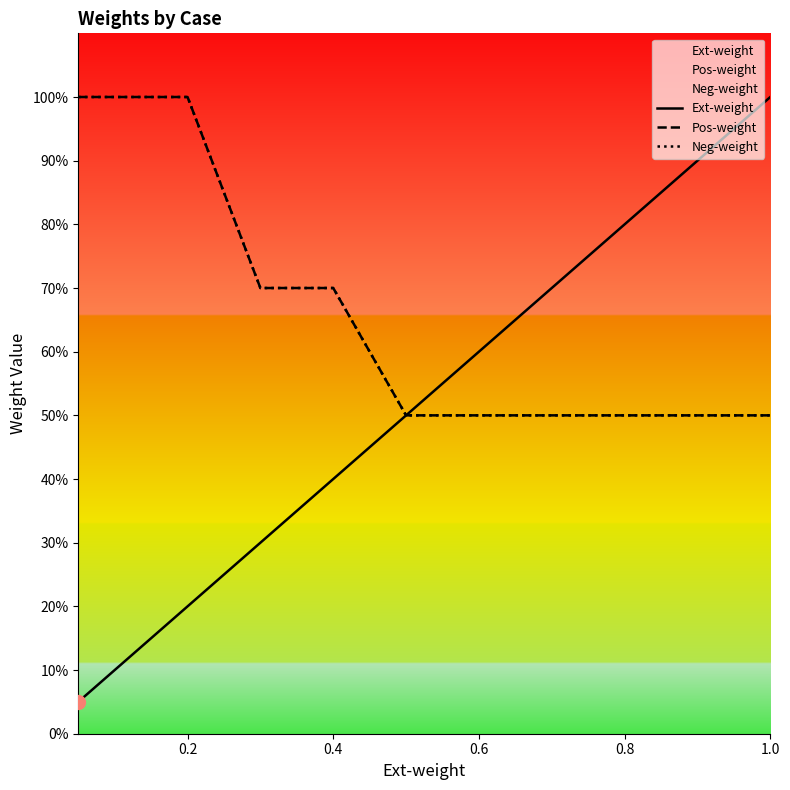

What are all the series names shown in the legend?

Ext-weight, Pos-weight, Neg-weight